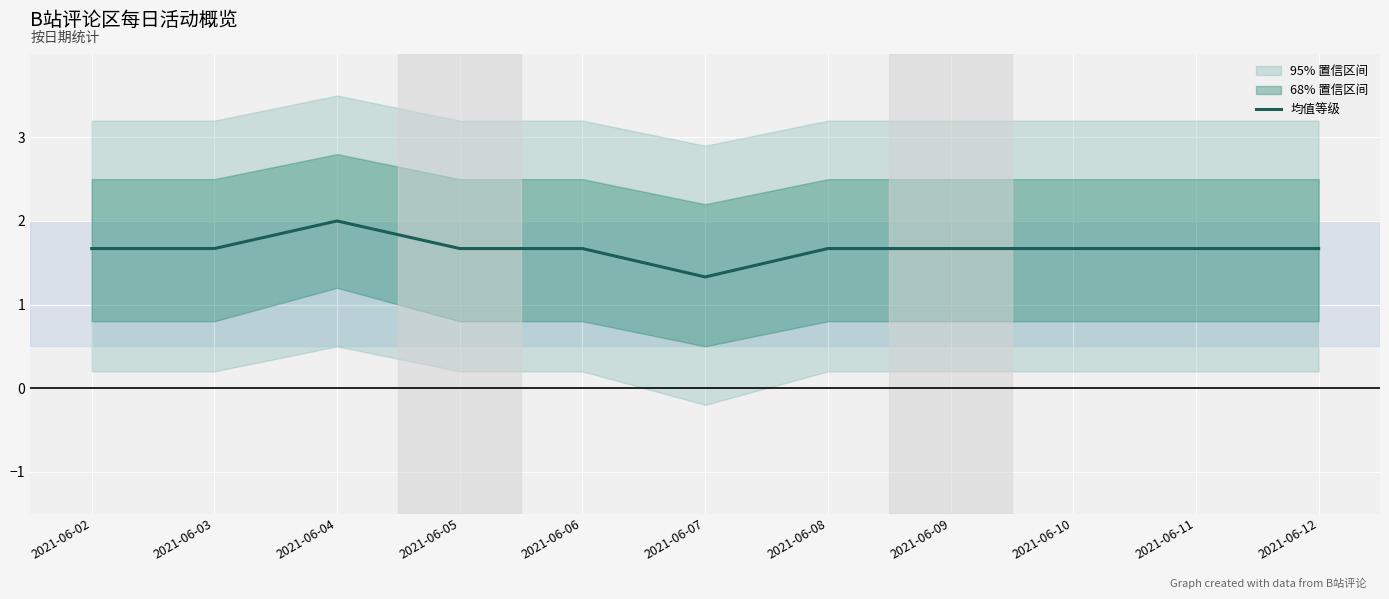

Reading left to right, transcribe all the data shown in this chart.

2021-06-02=1.7	2021-06-03=1.7	2021-06-04=2.0	2021-06-05=1.7	2021-06-06=1.7	2021-06-07=1.3	2021-06-08=1.7	2021-06-09=1.7	2021-06-10=1.7	2021-06-11=1.7	2021-06-12=1.7